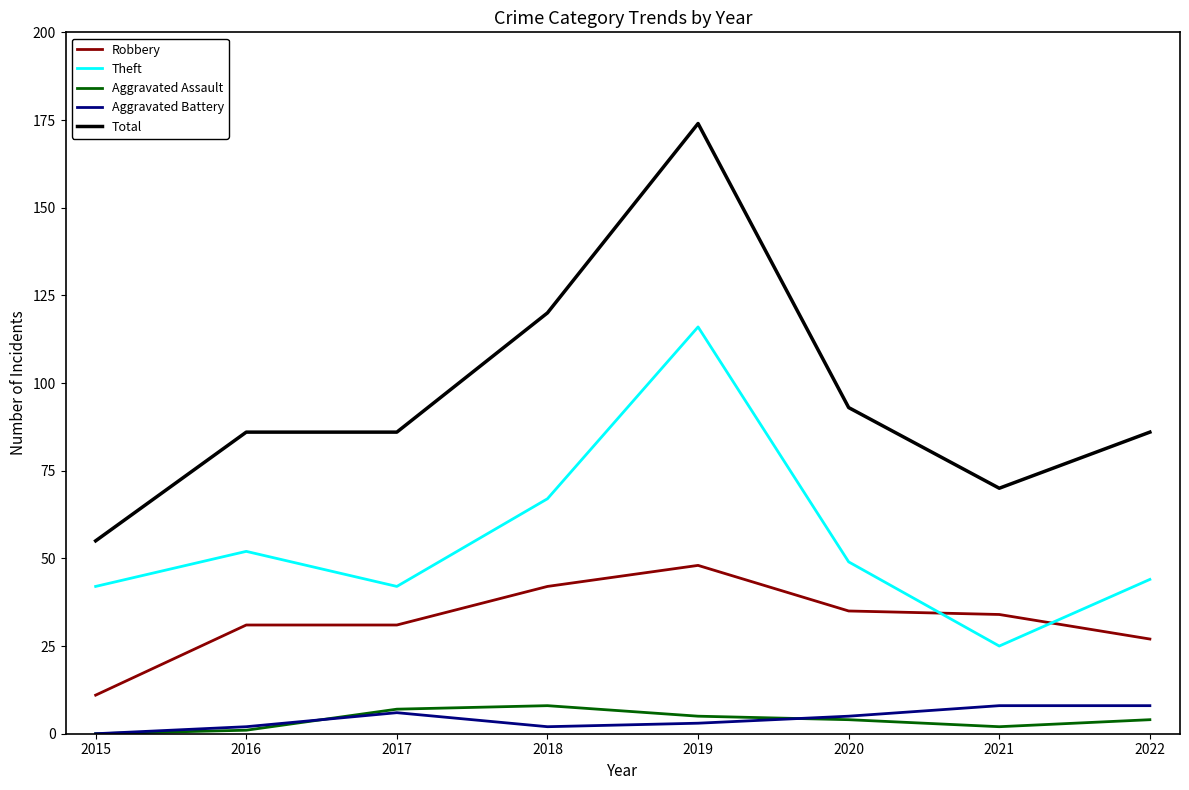

What is the spread (max minus min) of values at 2015?

55